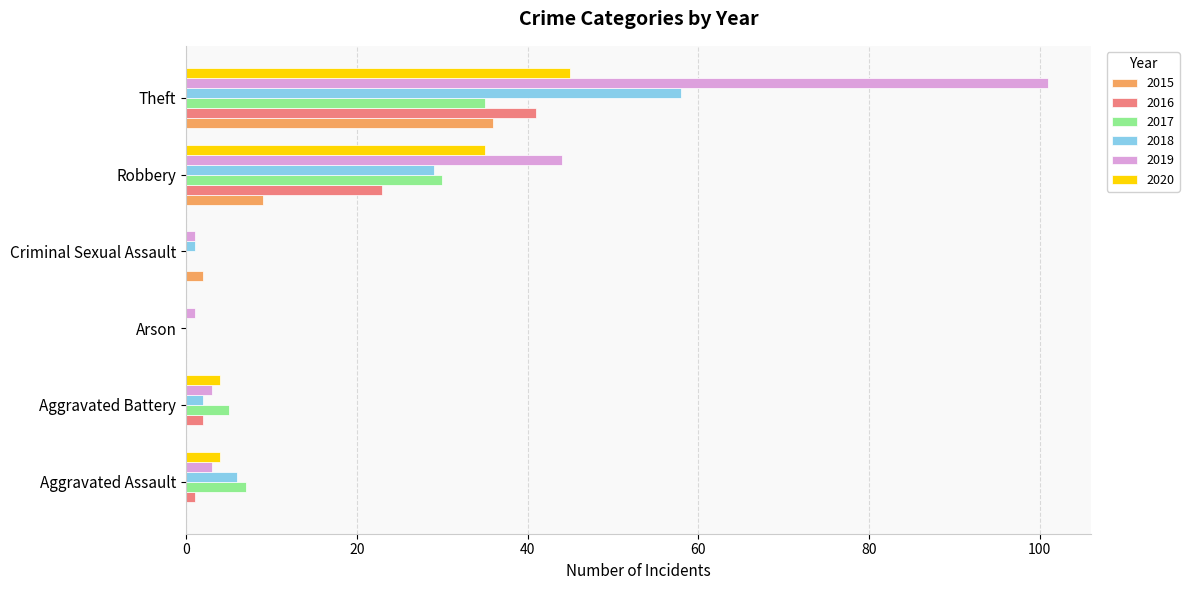

What is the highest value of the 2015 series?

36